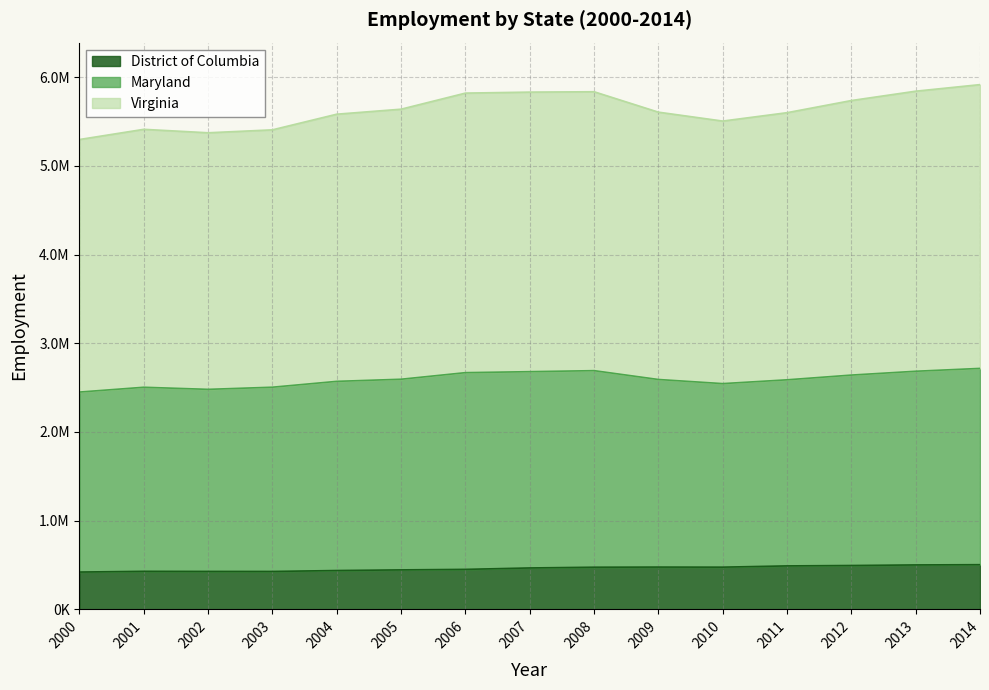

Which series changed the most between 2008 and 2009?

Virginia